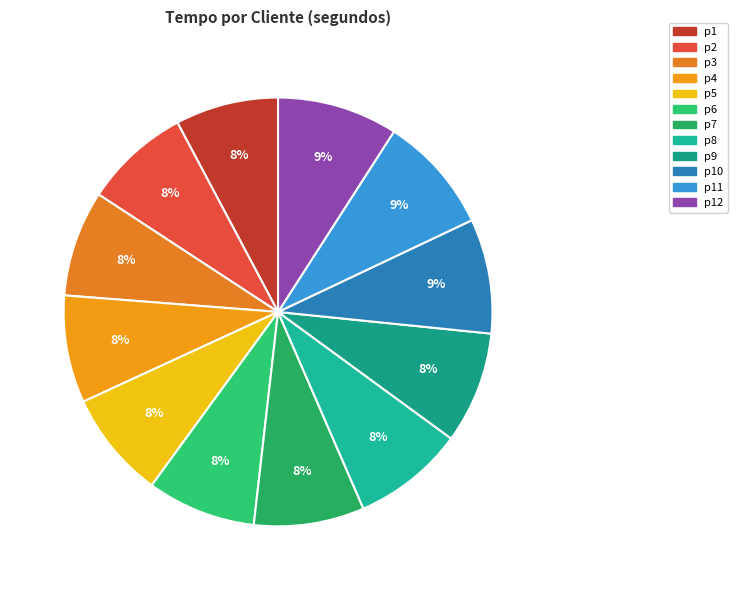

How many segments does this pie chart have?

12